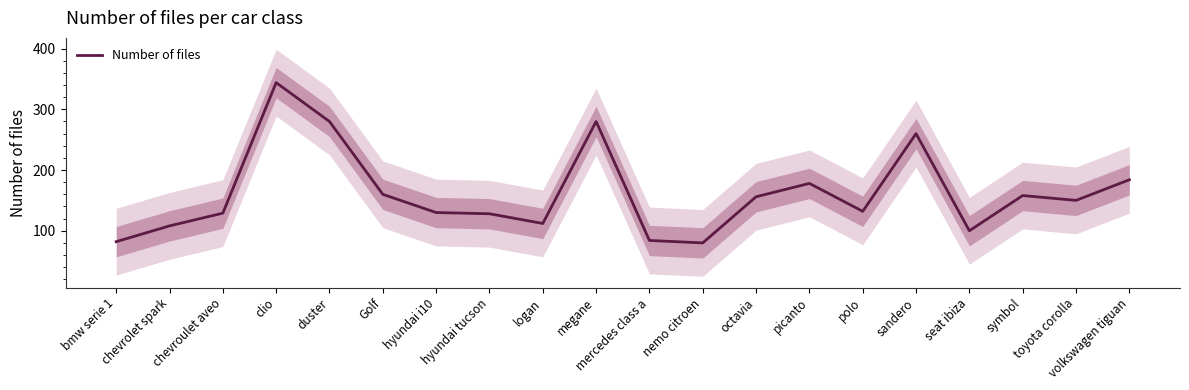

List the labels in order of value, smallest first.

nemo citroen, bmw serie 1, mercedes class a, seat ibiza, chevrolet spark, logan, hyundai tucson, chevroulet aveo, hyundai i10, polo, toyota corolla, octavia, symbol, Golf, picanto, volkswagen tiguan, sandero, duster, megane, clio